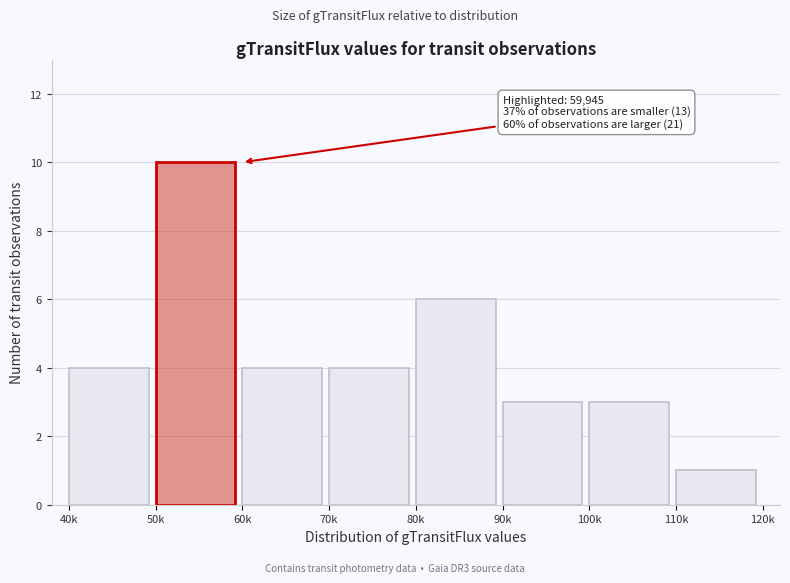

Reading left to right, transcribe all the data shown in this chart.

4	10	4	4	6	3	3	1